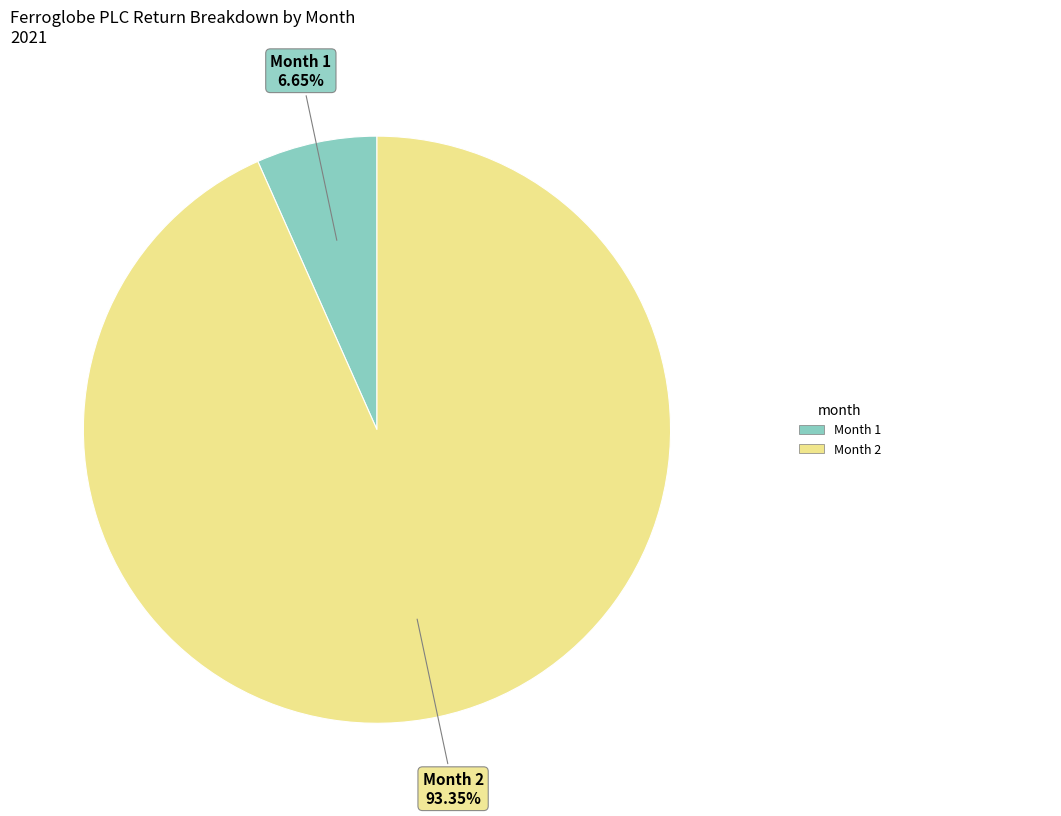

Is there any slice that represents more than half of the pie?

Yes